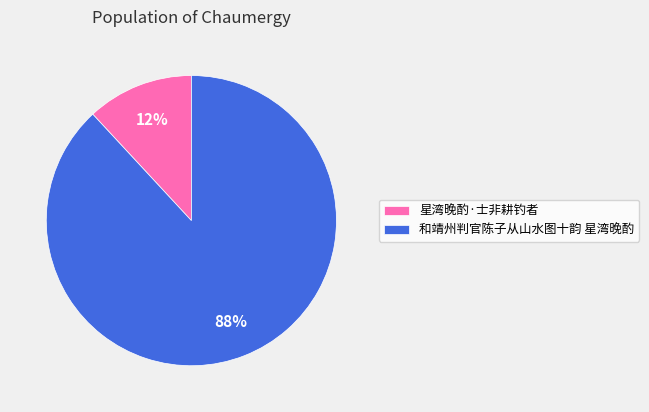

To the nearest percent, what is the difference between the 星湾晚酌·士非耕钓者 and 和靖州判官陈子从山水图十韵 星湾晚酌 slice percentages?

76%